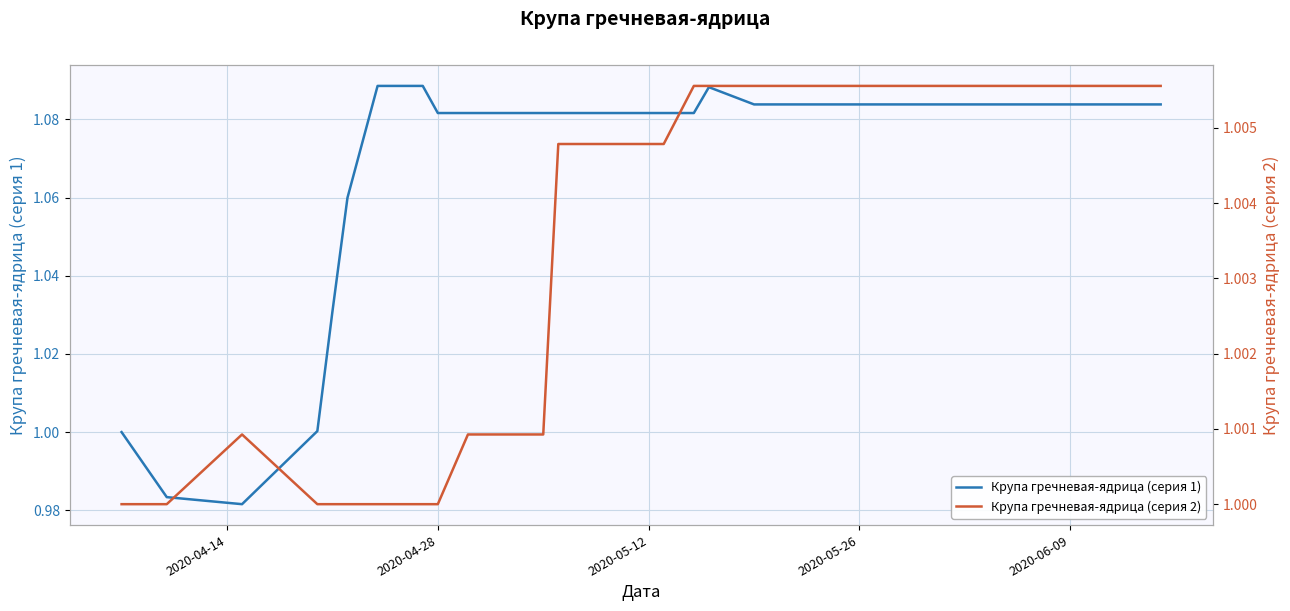

How many lines are shown in the chart?

2